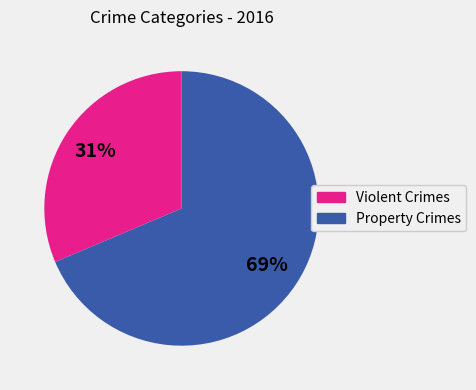

Count the number of slices in the pie.

2